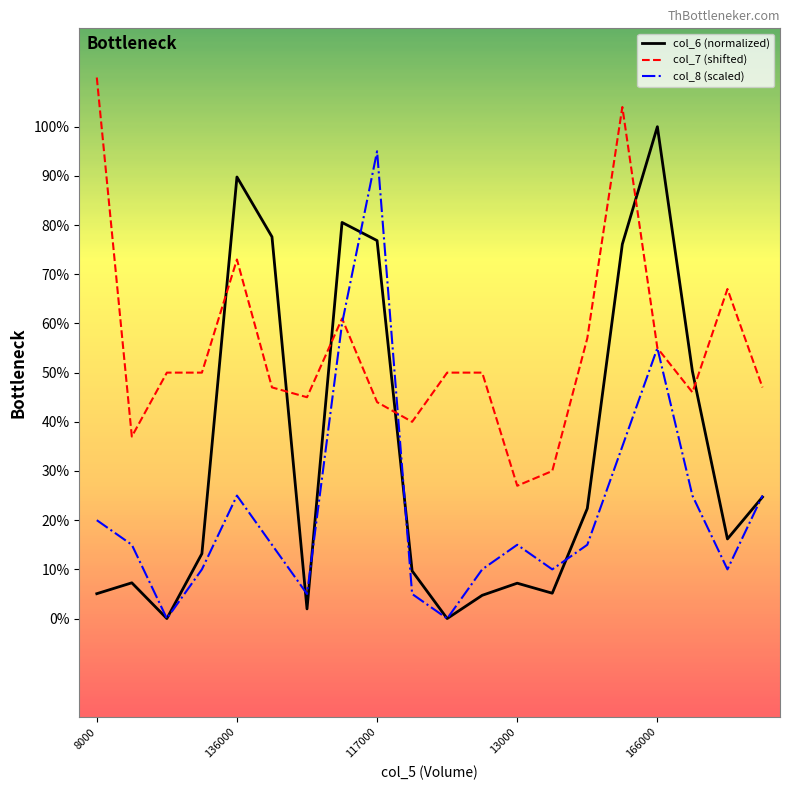

What is the average value of the col_6 (normalized) series?

0.3